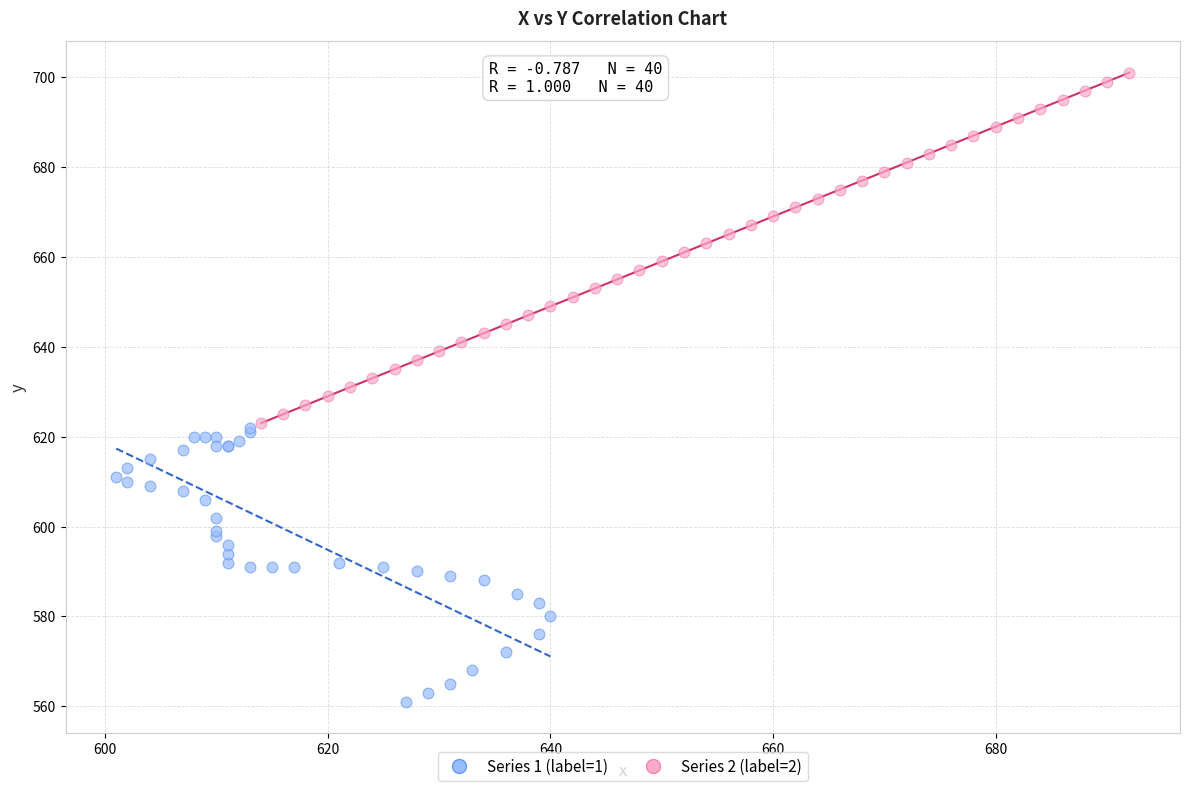

Which series has the largest Y range (max minus min)?

Series 2 (label=2)